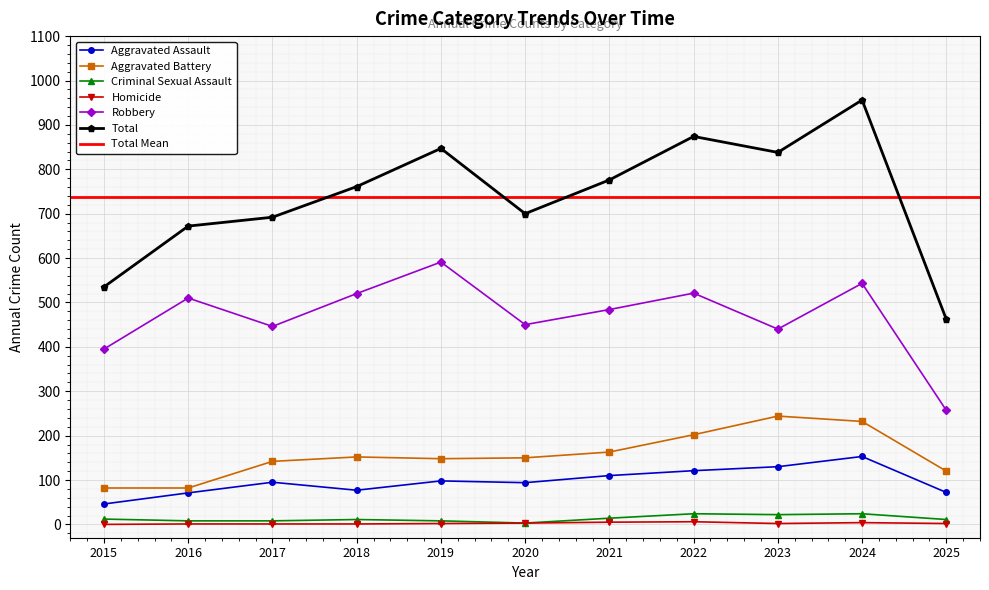

Read the Aggravated Assault value at 2022, to the nearest 5.

120